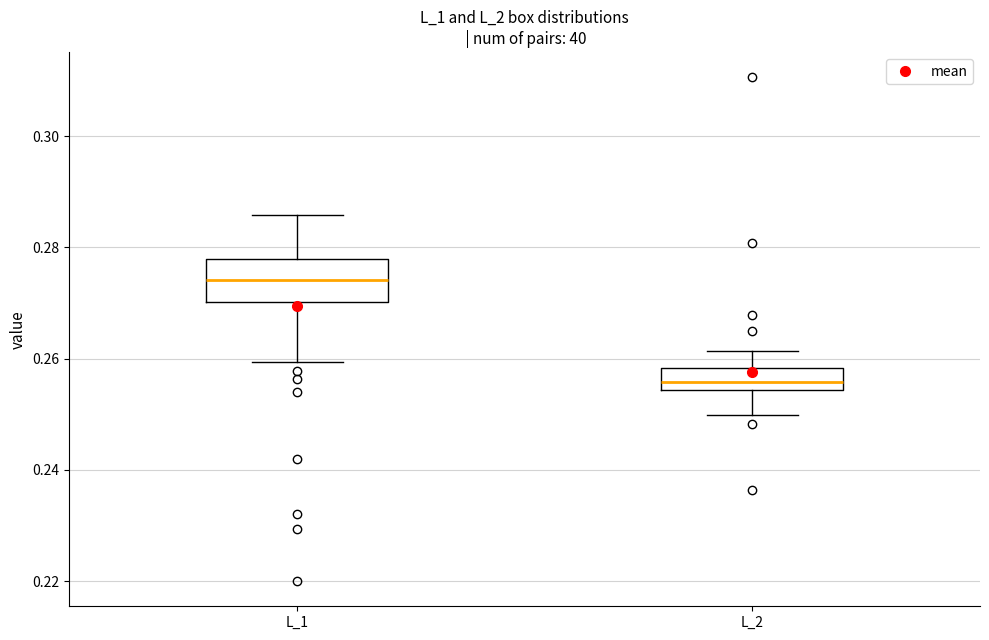

Reading left to right, transcribe this box plot: for each box, give where its median line is, the range the box spans, and where its two whiskers end, as read against the y-axis. The values are not printed on the chart, so give them approximately, as read against the axis.

L_1: median 0.274, box 0.270 to 0.278, whiskers 0.260 to 0.286
L_2: median 0.256, box 0.254 to 0.258, whiskers 0.250 to 0.262